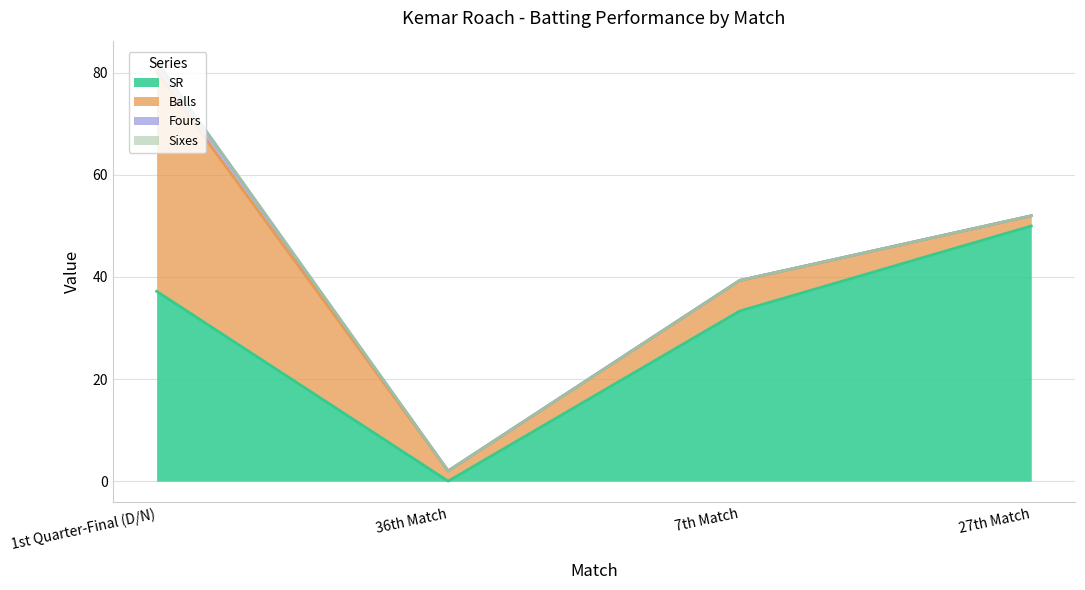

What is the maximum value for Fours?

2.0